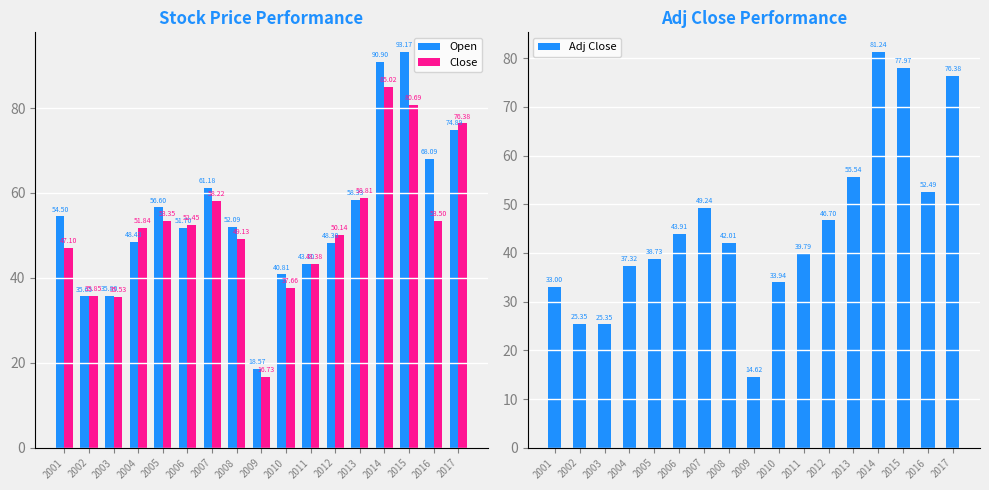

What is the average value of the Adj Close series?

45.5